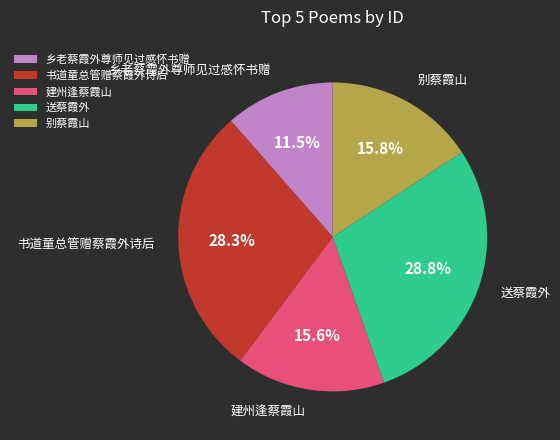

Which slice is the smallest?

乡老蔡霞外尊师见过感怀书赠